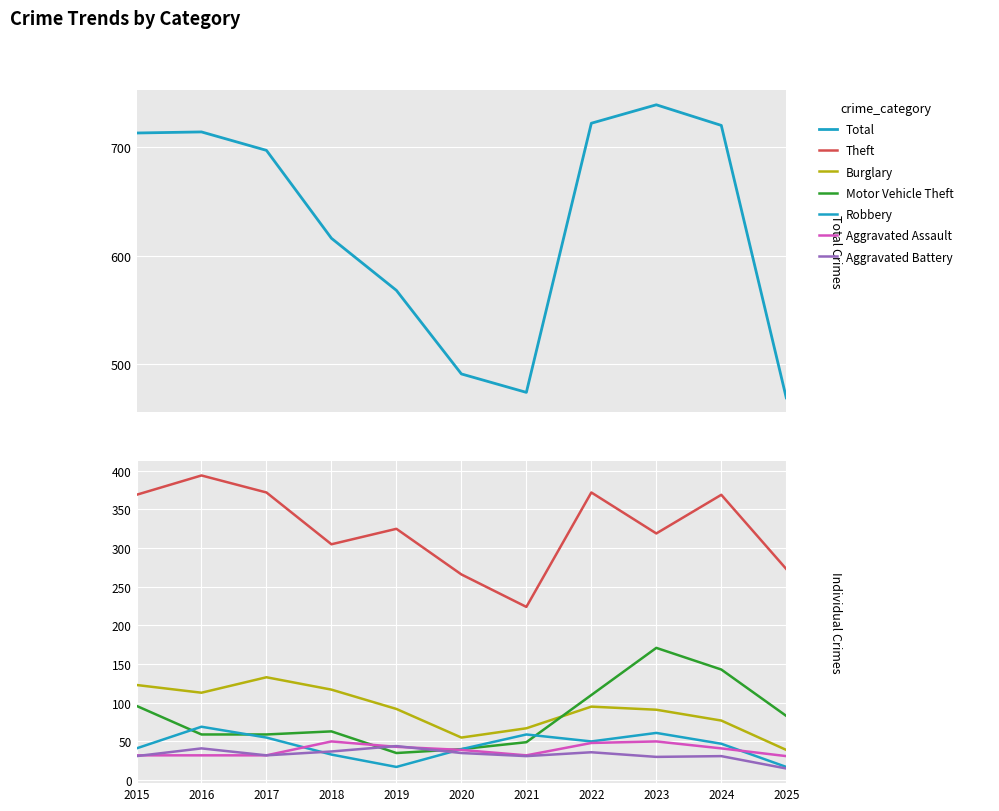

At which label does Aggravated Assault first exceed 39?

2018